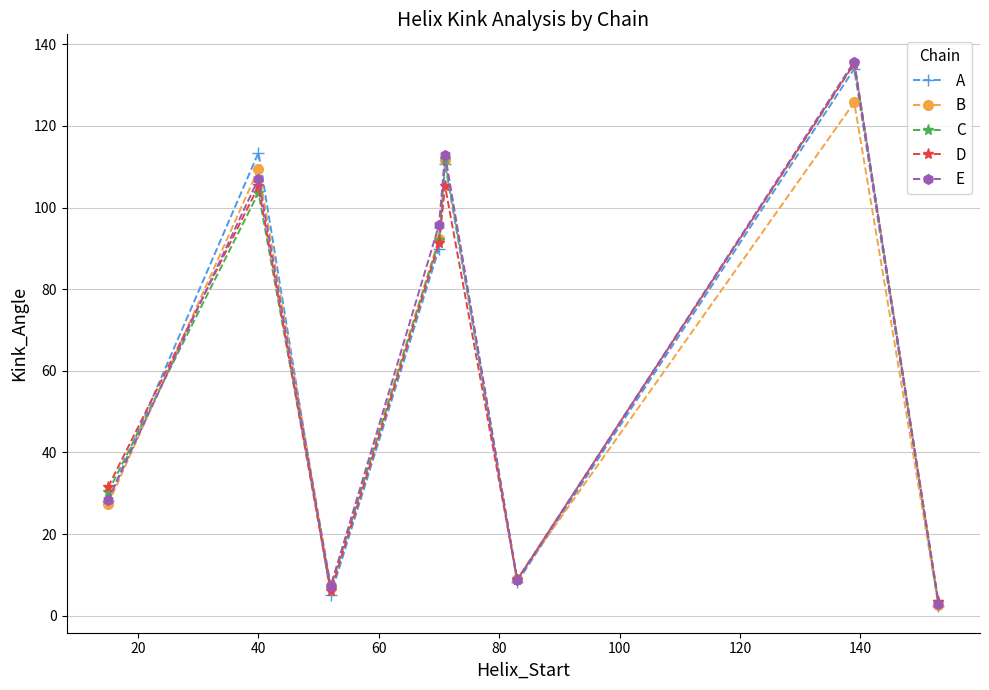

True or false: E has more than 0 points higher than both neighbors.

True